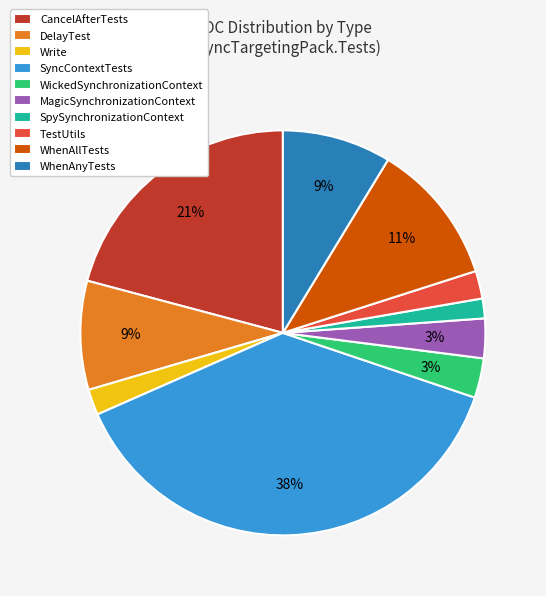

To the nearest percent, what is the difference between the DelayTest and WickedSynchronizationContext slice percentages?

6%